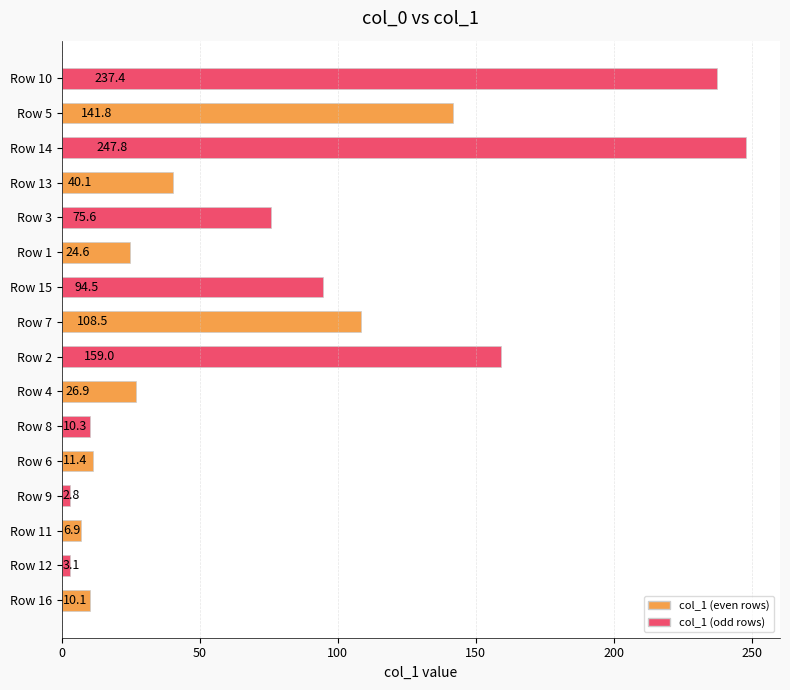

What is the sum of all values?

1200.8